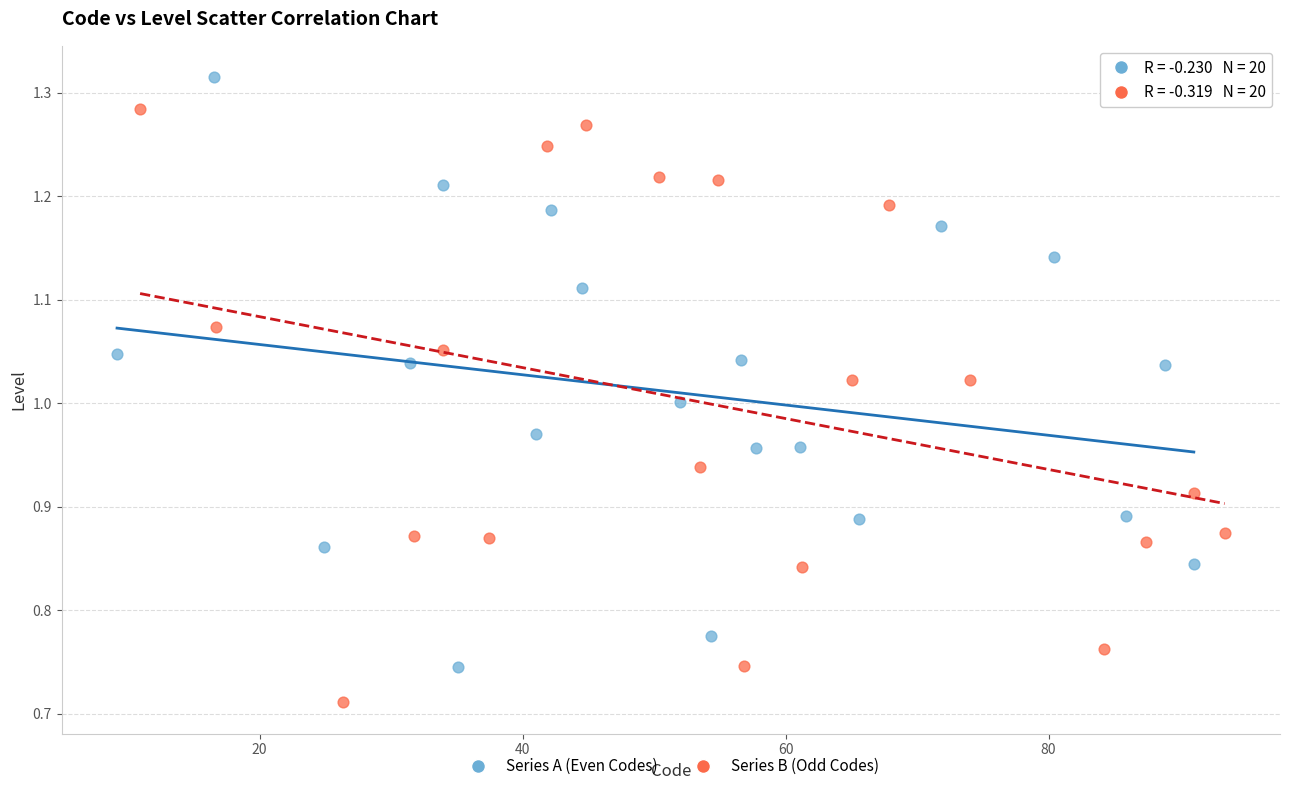

Which series contains the lowest Y value?

Series B (Odd Codes)